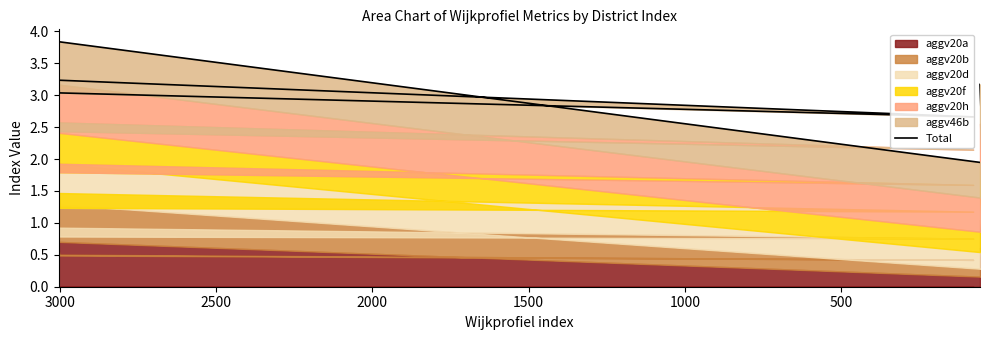

True or false: the data shows 1.9 at 19.

False